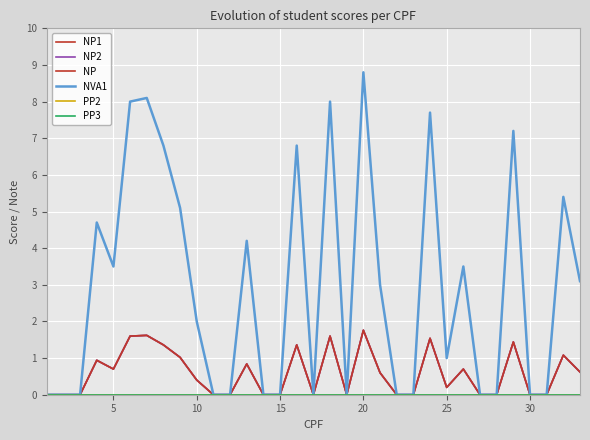

True or false: NP2 and NP intersect in this chart.

False